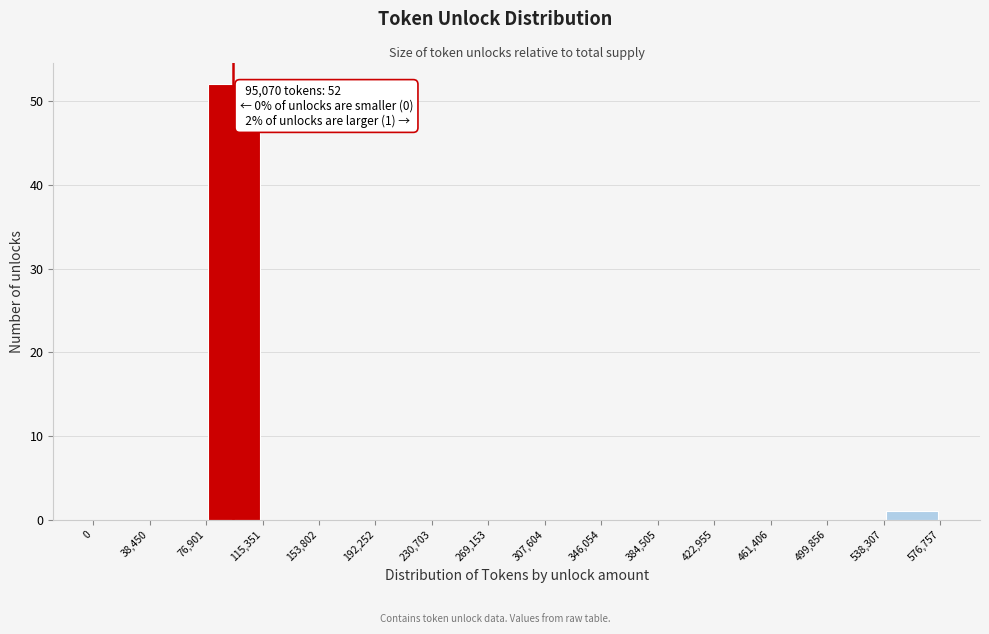

Over which range of the x-axis is the bar tallest?

76,901 to 115,351